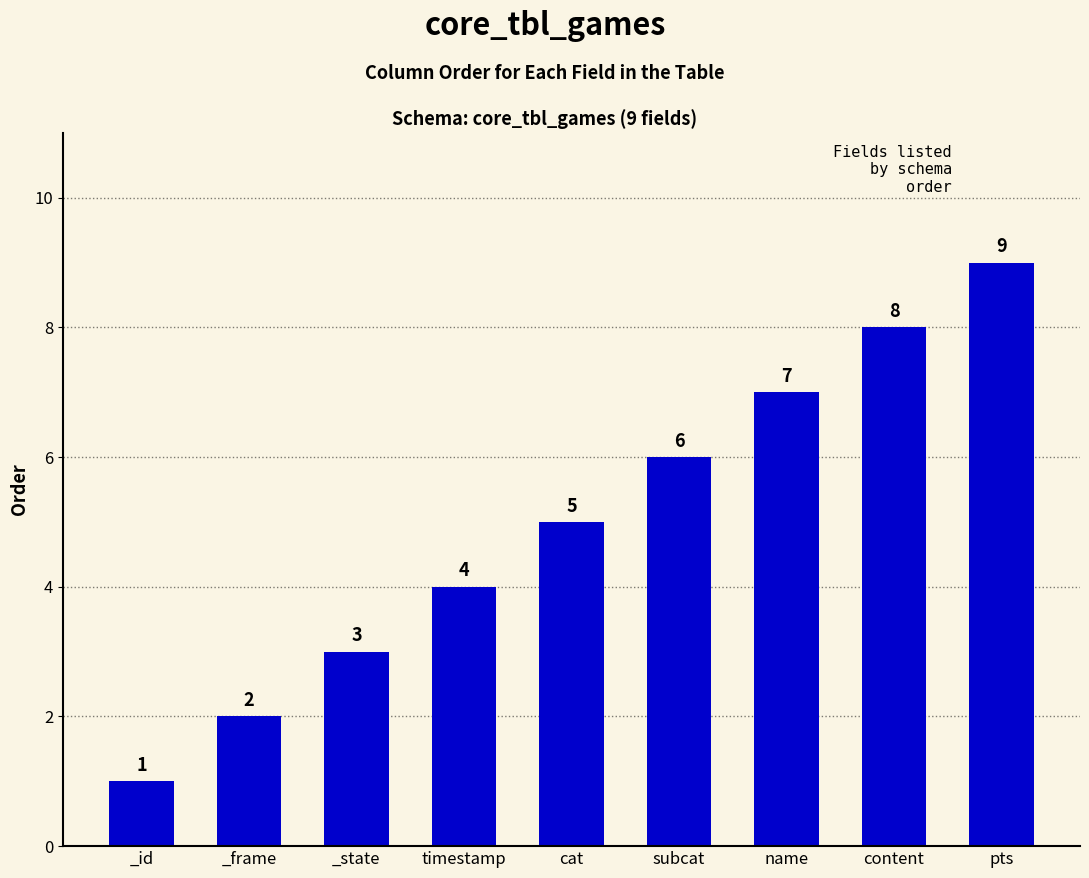

How many bars are there in total?

9